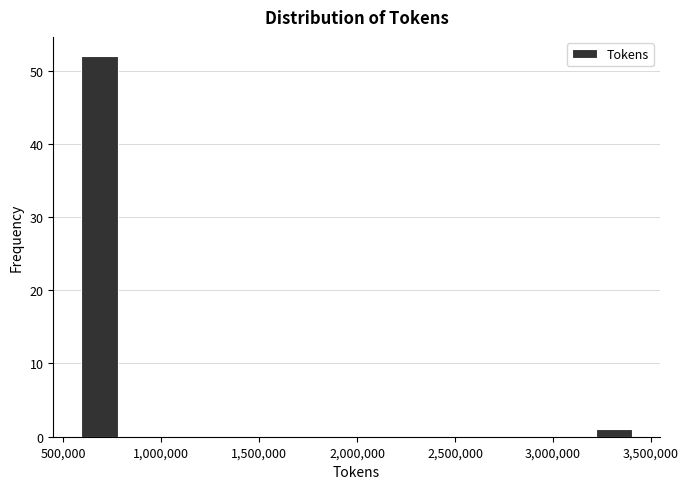

Around what value on the x-axis is the tallest bar? Give the approximate position of its centre, as read against the axis.

700000